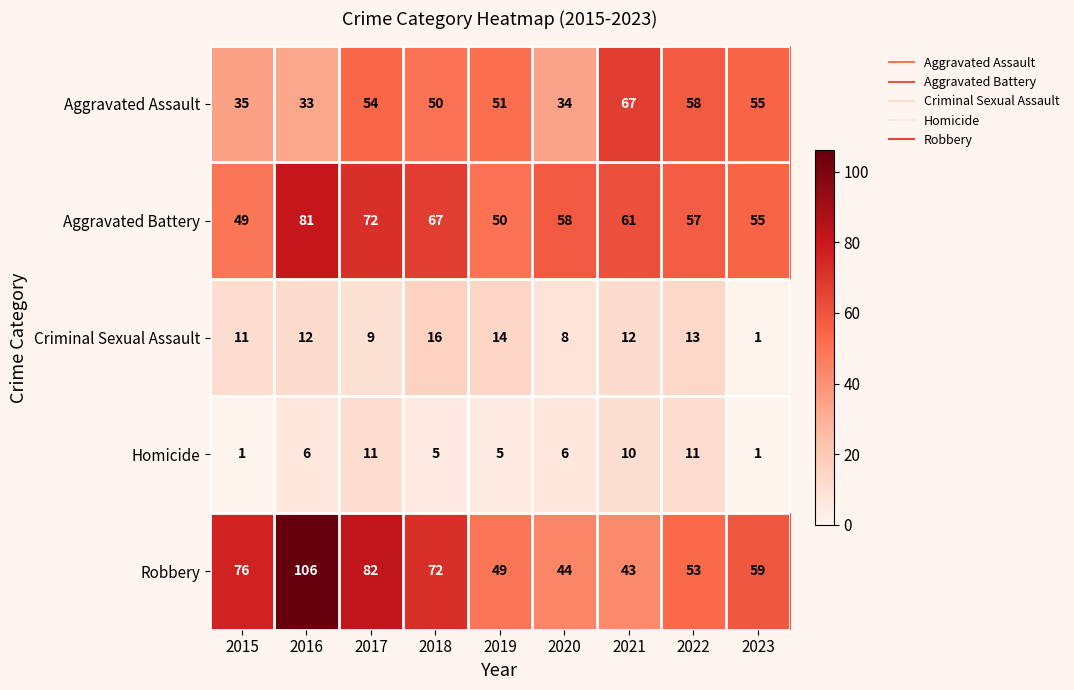

Is it true that Aggravated Battery equals 89 at 2019?

False